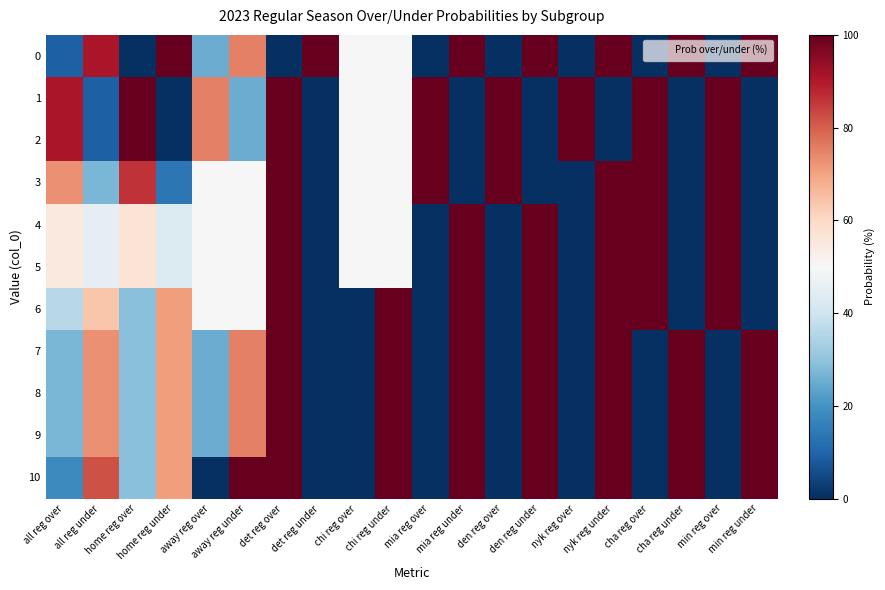

What is the greatest value displayed?

100